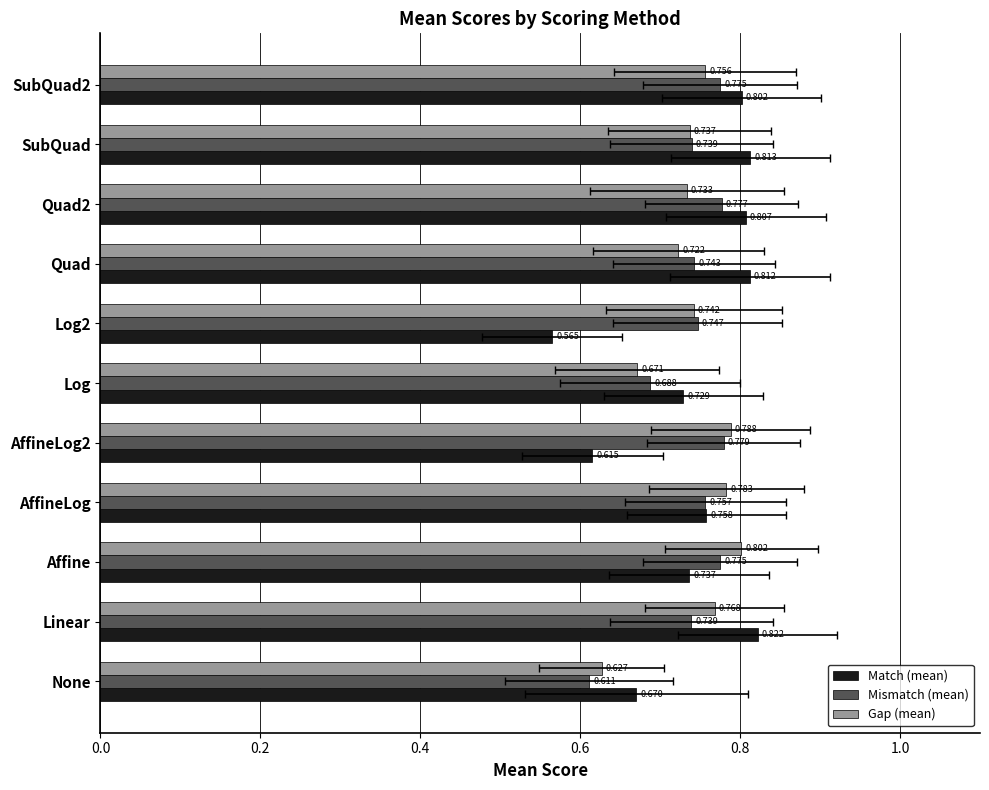

What is the highest value of the Match (mean) series?

0.8